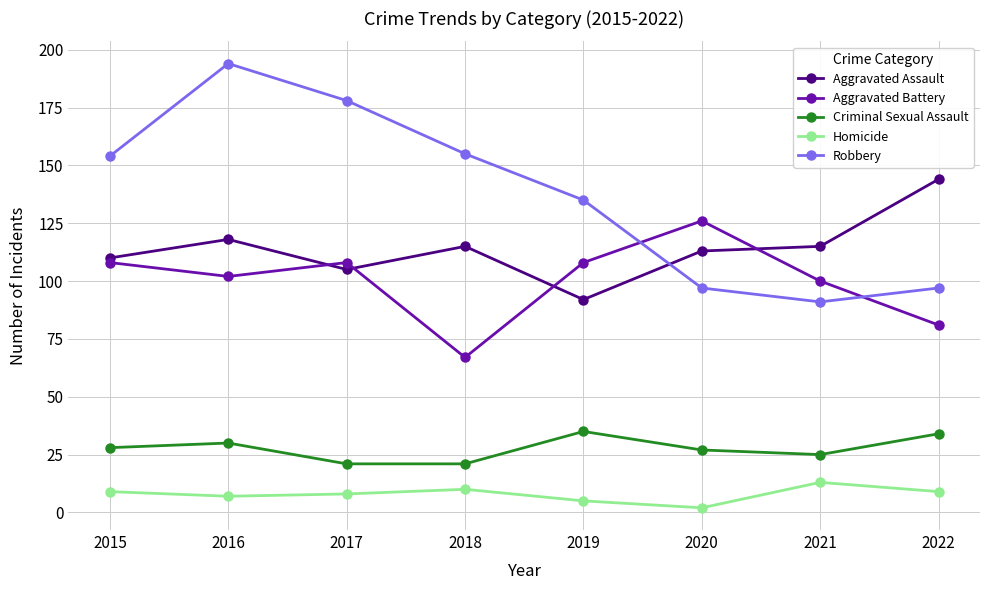

What is the difference between the Aggravated Assault values at 2019 and 2018?

23